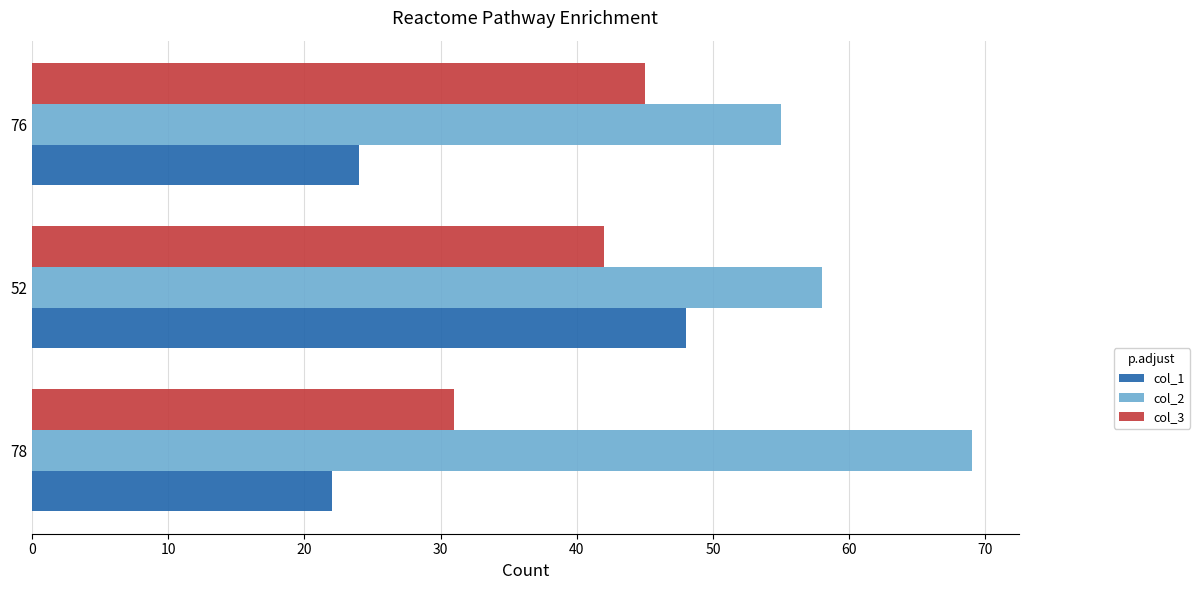

What is the difference between the highest and lowest values at 78?

47